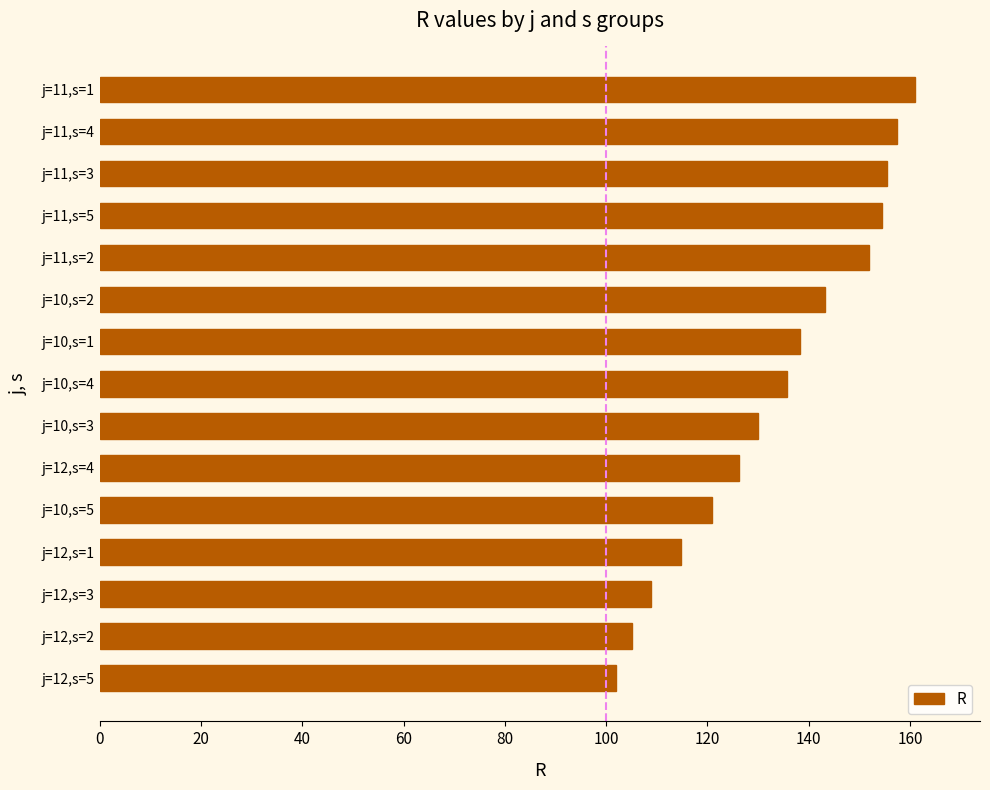

What is the approximate value at j=12,s=2?

105.2